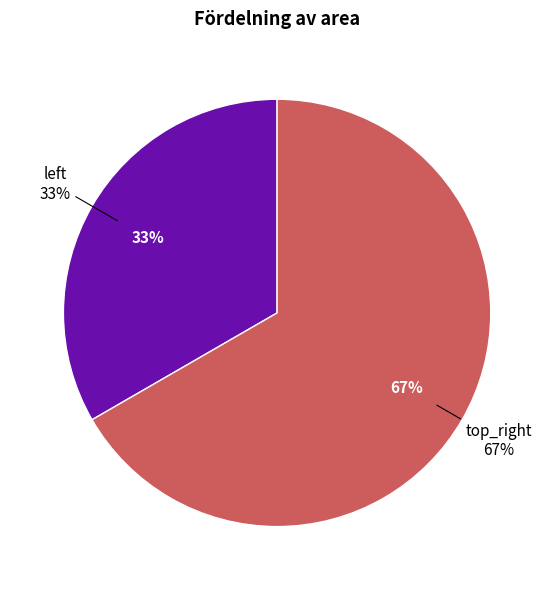

Count the number of slices in the pie.

2